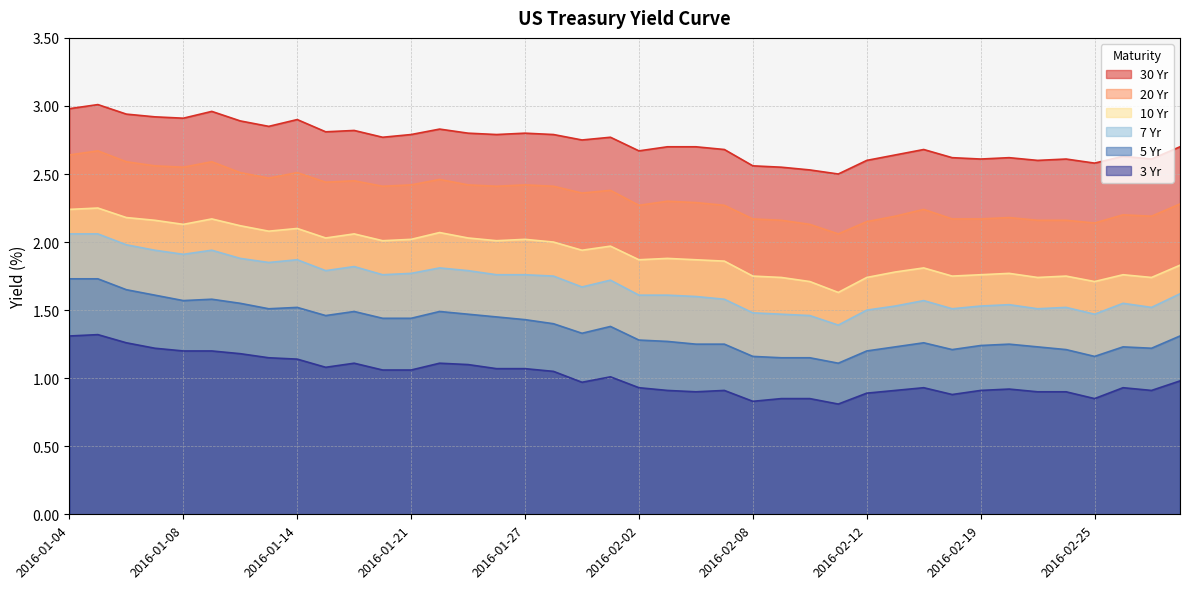

True or false: 10 Yr and 30 Yr cross at least once.

False